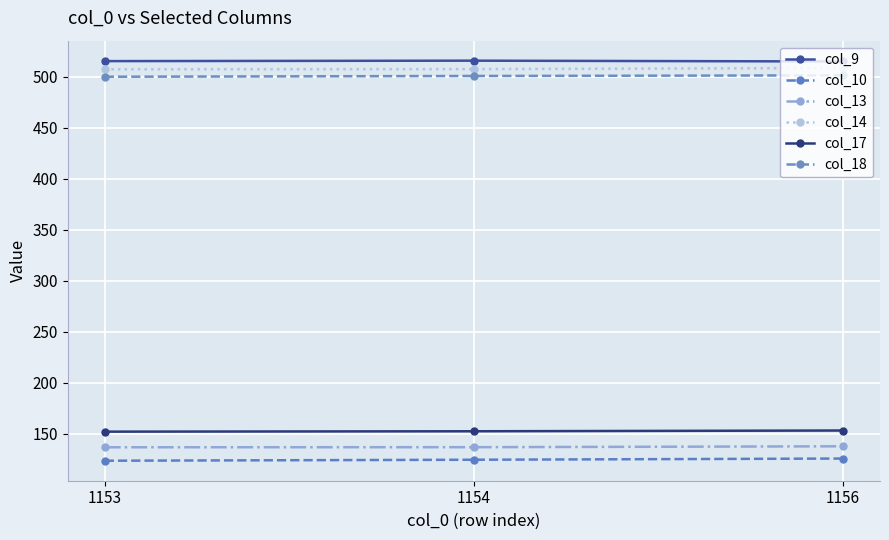

At which label does col_10 first exceed 124?

1154